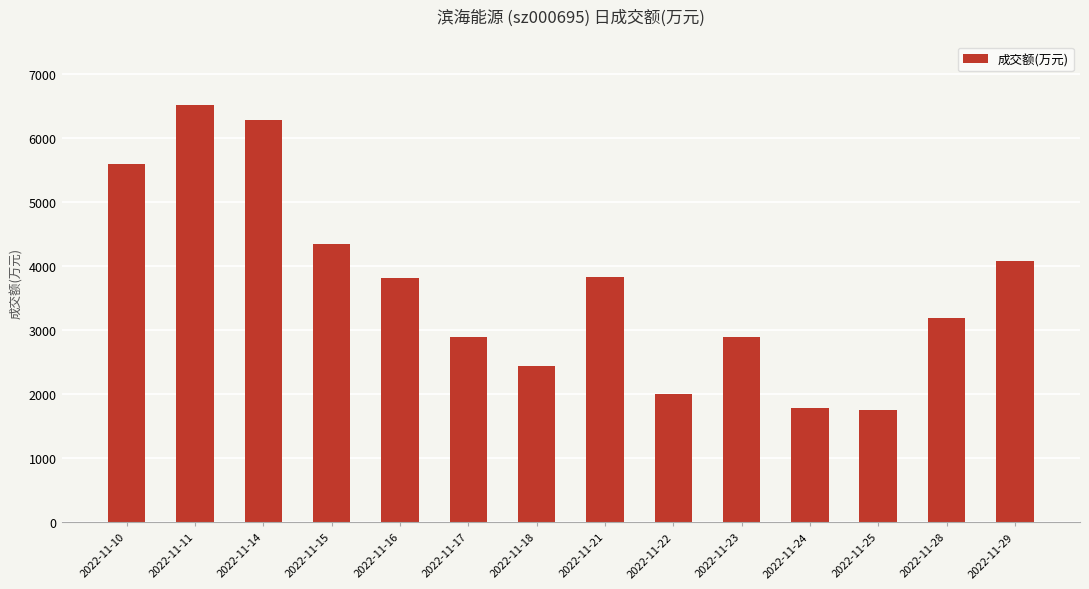

The value at 2022-11-21 is 3830. True or false?

True